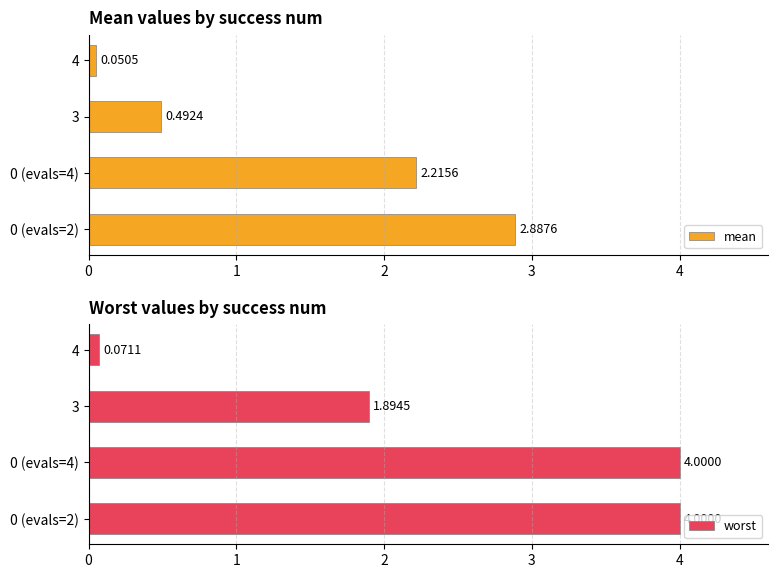

What is the difference between the mean values at 3 and 0 (evals=2)?

2.4